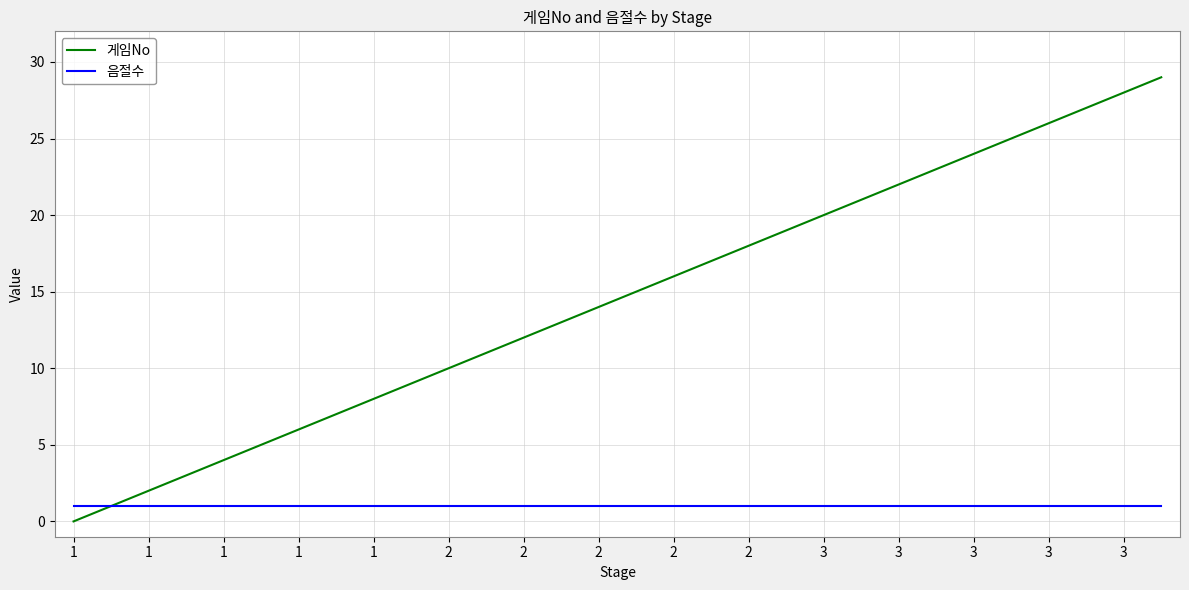

What is the average value of the 음절수 series?

1